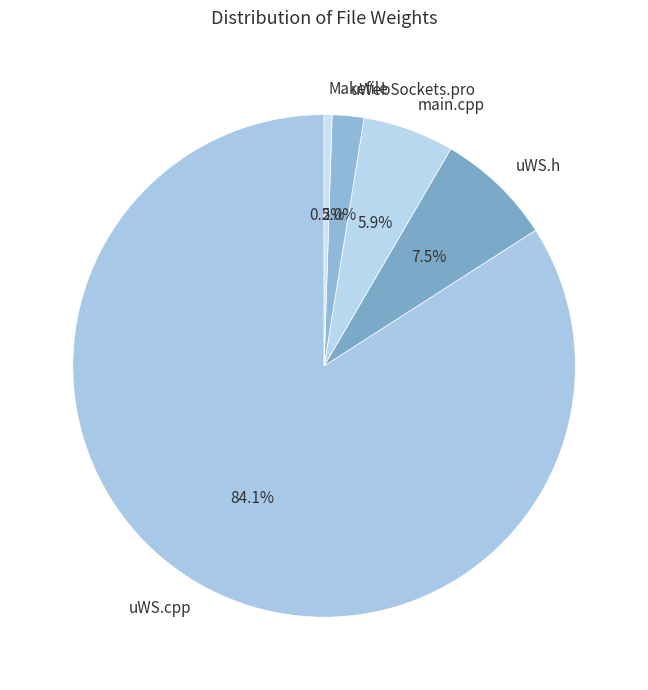

To the nearest percent, what is the combined percentage of uWS.cpp and main.cpp?

90%